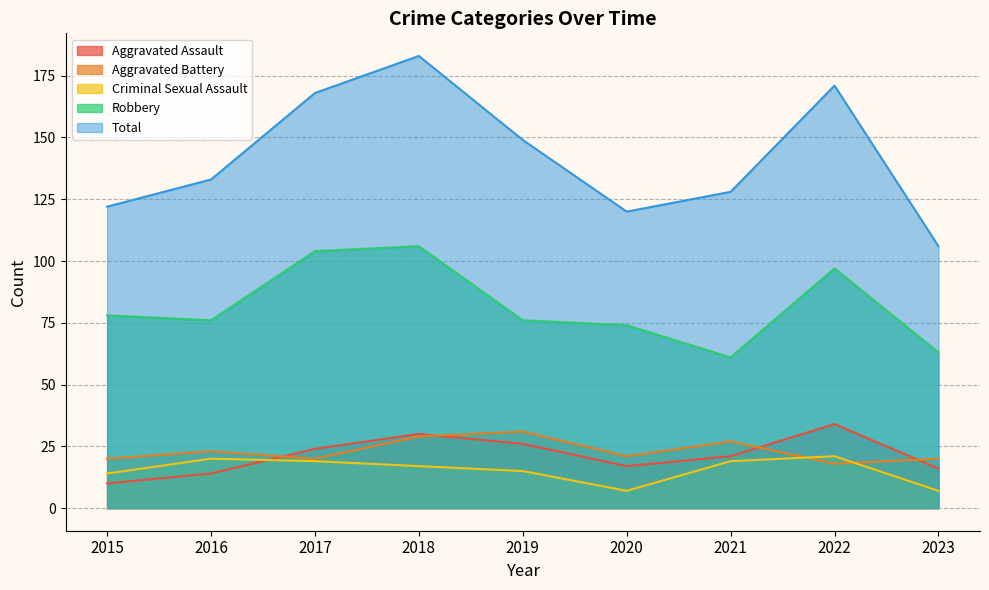

Which series has the largest total across all categories?

Total